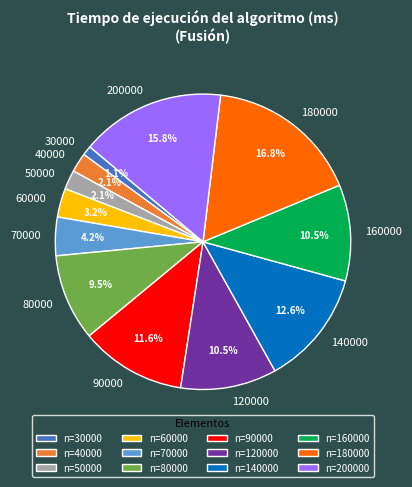

What percentage do 160000 and 200000 together represent?

26.3%